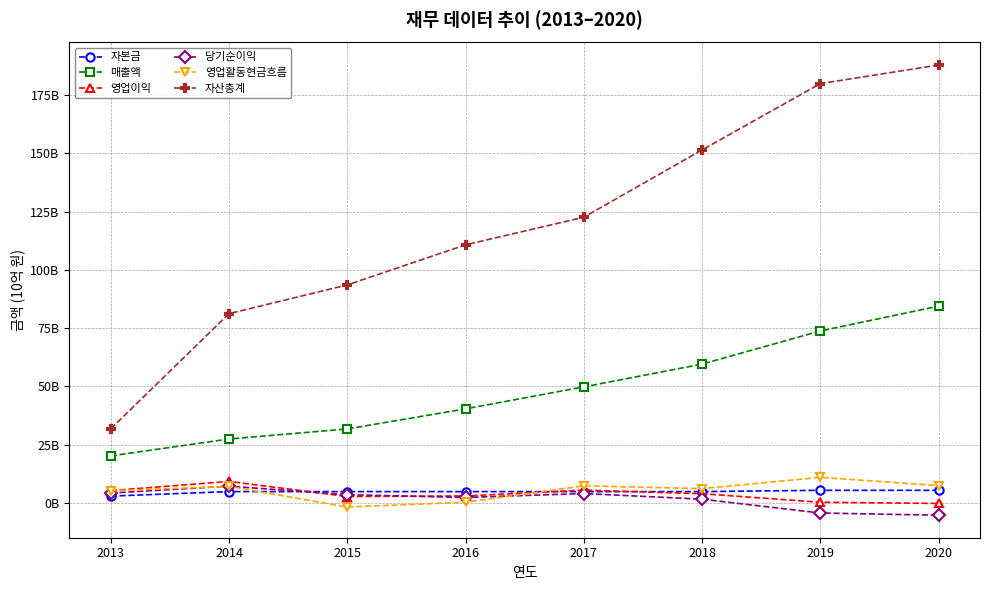

At which category does the chart reach its peak across all series?

2020